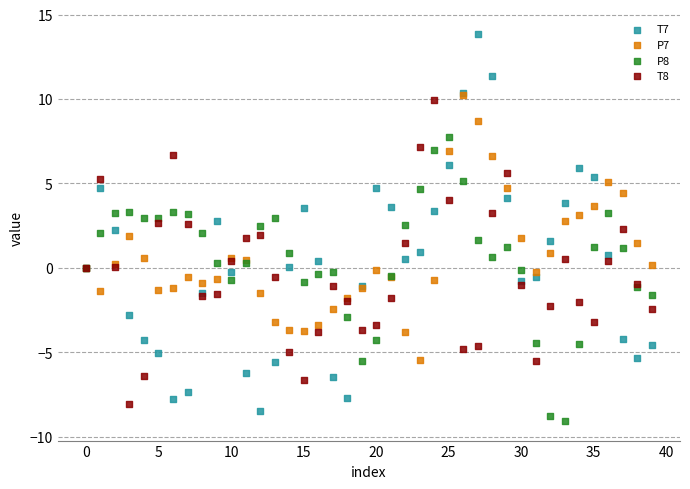

Which series reaches the minimum Y coordinate?

P8